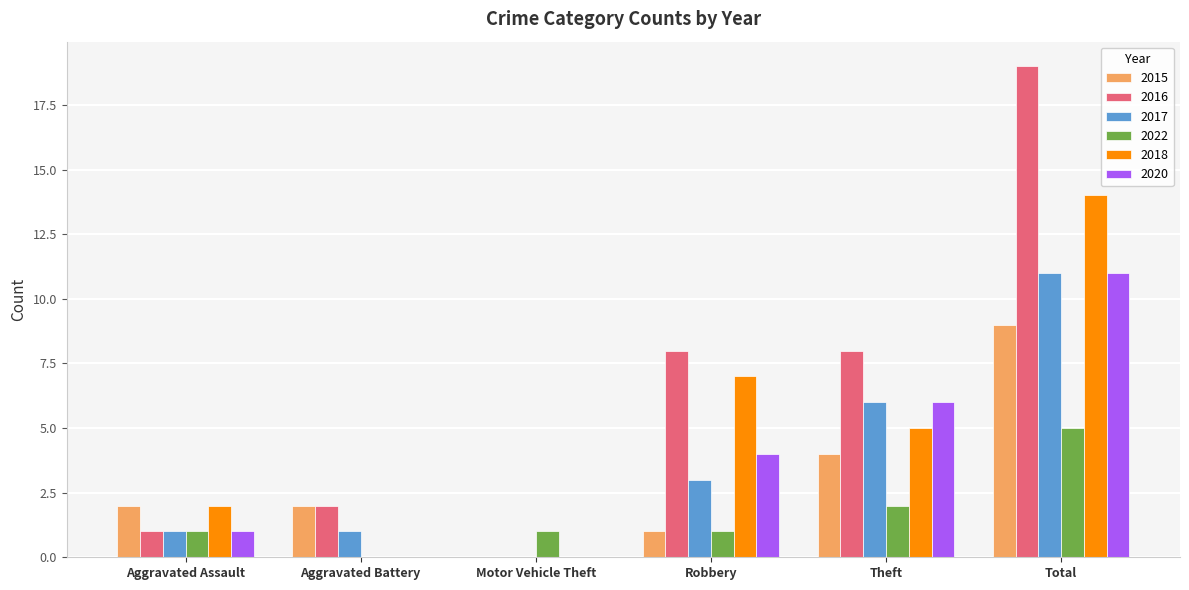

Reading left to right, list all the values displayed in this chart.

2015: Aggravated Assault=2	Aggravated Battery=2	Motor Vehicle Theft=0	Robbery=1	Theft=4	Total=9
2016: Aggravated Assault=1	Aggravated Battery=2	Motor Vehicle Theft=0	Robbery=8	Theft=8	Total=19
2017: Aggravated Assault=1	Aggravated Battery=1	Motor Vehicle Theft=0	Robbery=3	Theft=6	Total=11
2022: Aggravated Assault=1	Aggravated Battery=0	Motor Vehicle Theft=1	Robbery=1	Theft=2	Total=5
2018: Aggravated Assault=2	Aggravated Battery=0	Motor Vehicle Theft=0	Robbery=7	Theft=5	Total=14
2020: Aggravated Assault=1	Aggravated Battery=0	Motor Vehicle Theft=0	Robbery=4	Theft=6	Total=11